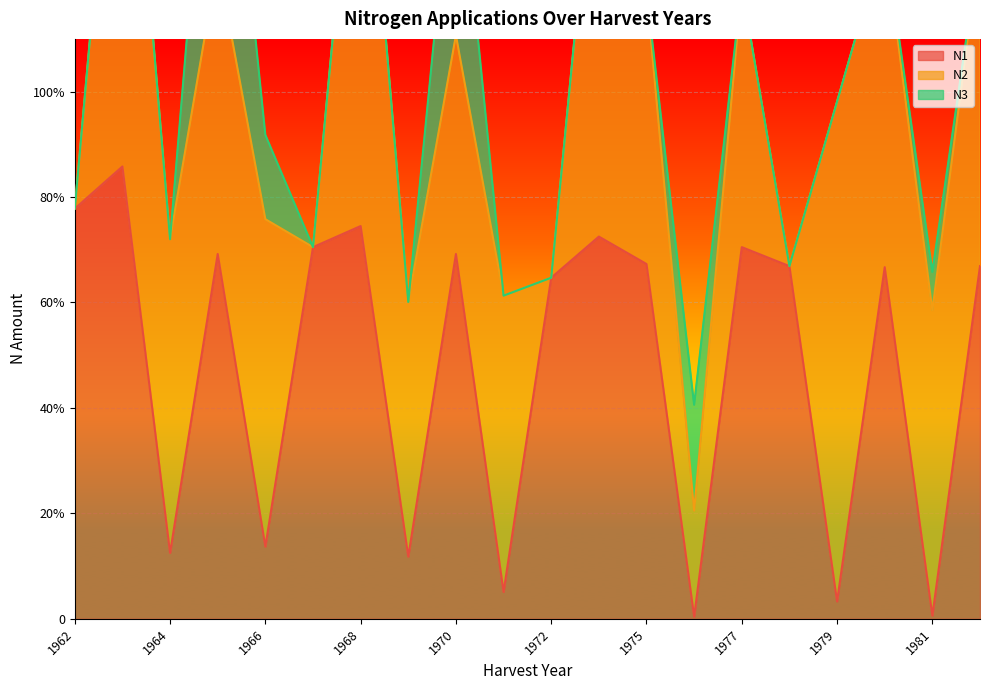

How many series are shown in this chart?

3